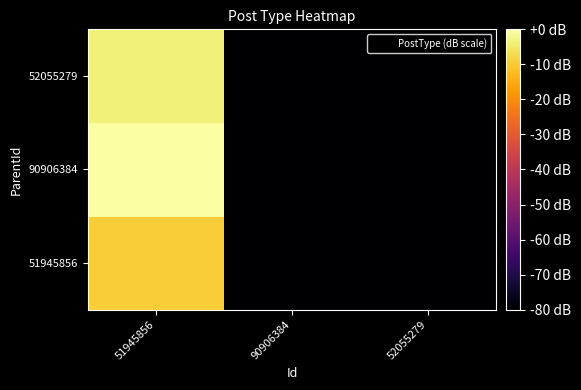

What is the smallest value displayed?

-80.0